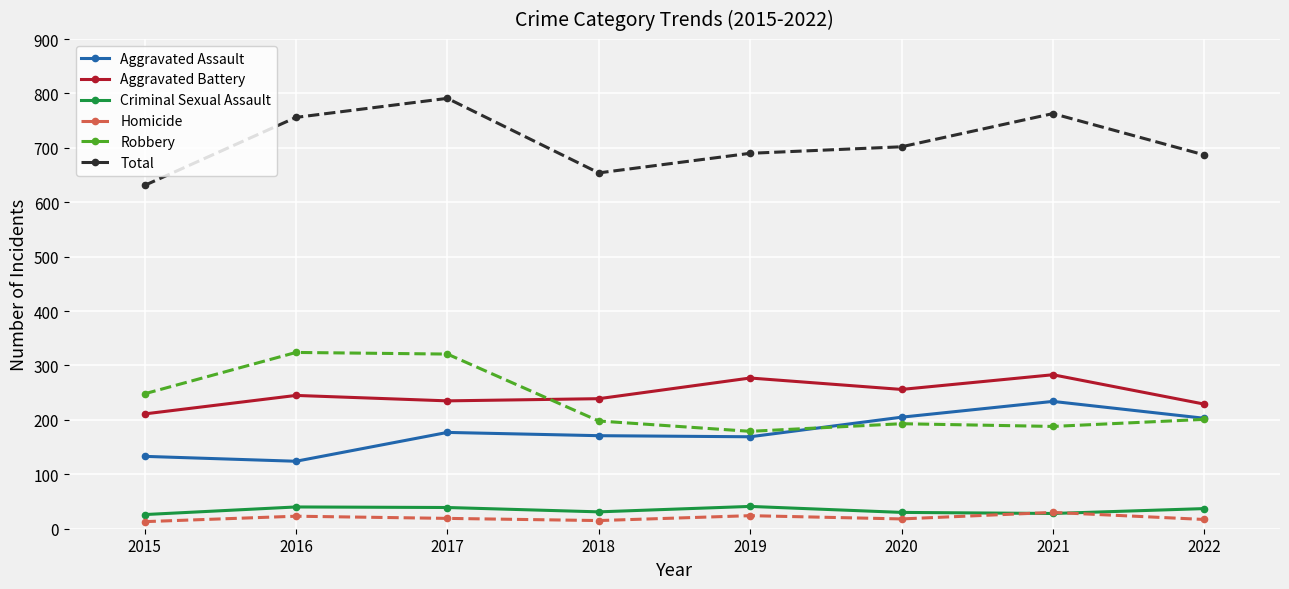

Which series has the widest spread of values?

Total